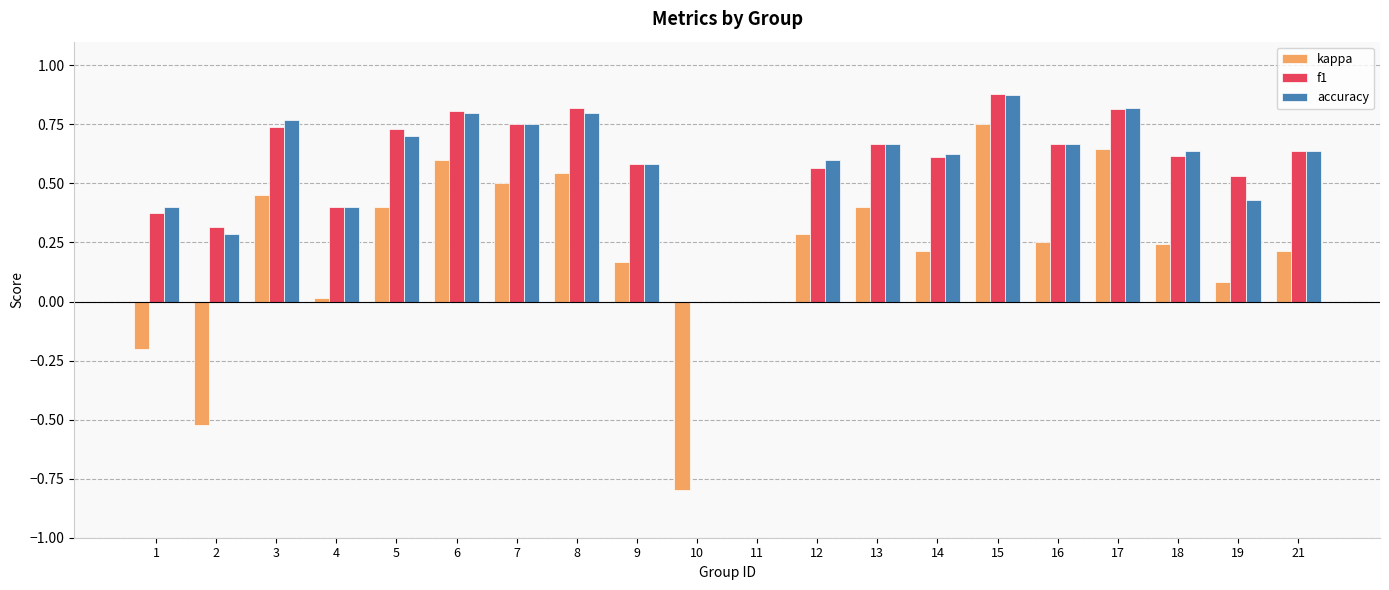

The accuracy series shows 0.2 at 8. True or false?

False